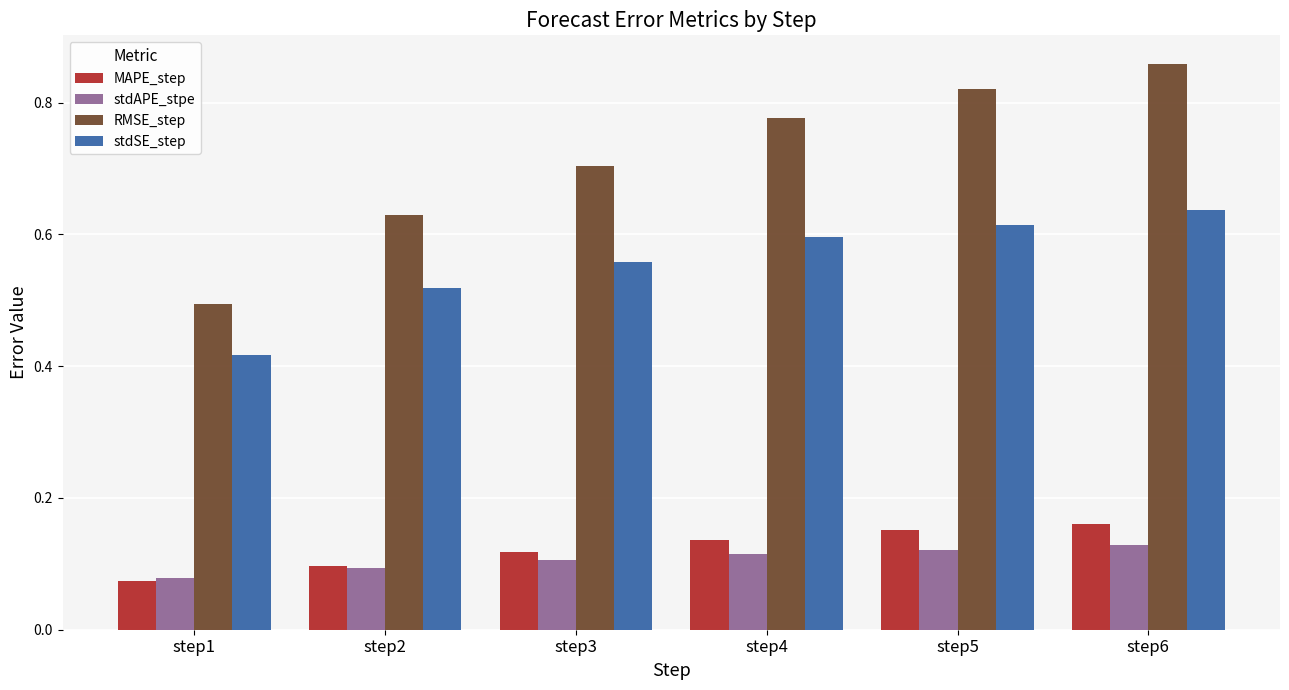

What is the total value across all series at step4?

1.6